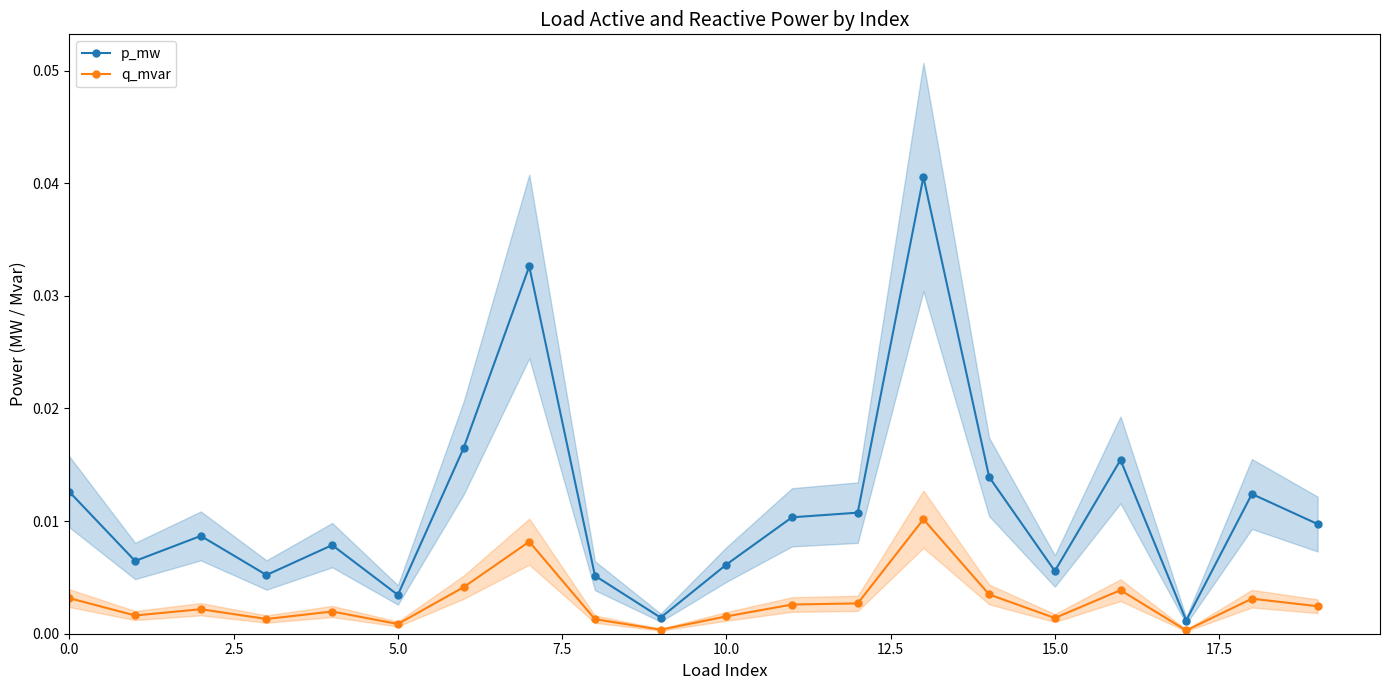

Rank the series by their average value, from lowest to highest.

q_mvar, p_mw